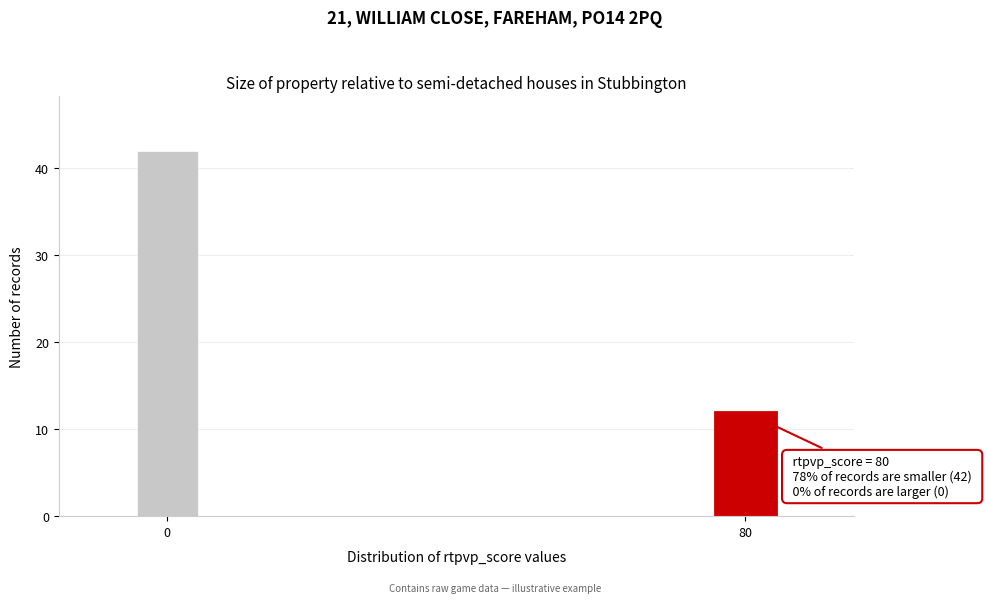

Reading right to left, transcribe all the data shown in this chart.

12	42